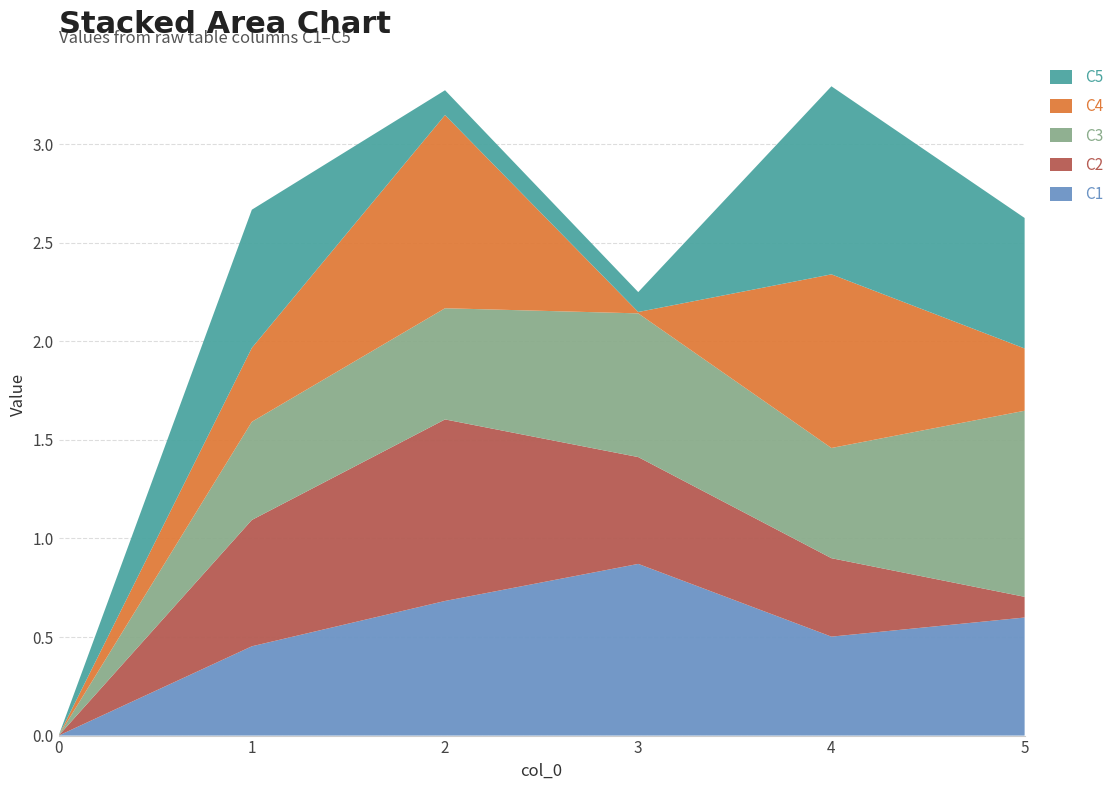

Reading left to right, list all the values displayed in this chart.

C1: 0.0	0.5	0.7	0.9	0.5	0.6
C2: 0.0	0.6	0.9	0.5	0.4	0.1
C3: 0.0	0.5	0.6	0.7	0.6	0.9
C4: 0.0	0.4	1.0	0.0	0.9	0.3
C5: 0.0	0.7	0.1	0.1	1.0	0.7